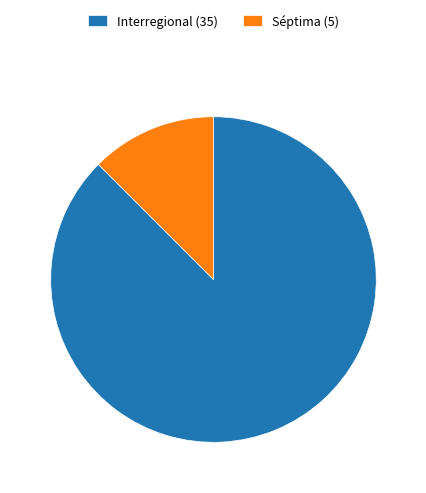

Does any single category account for the majority?

Yes